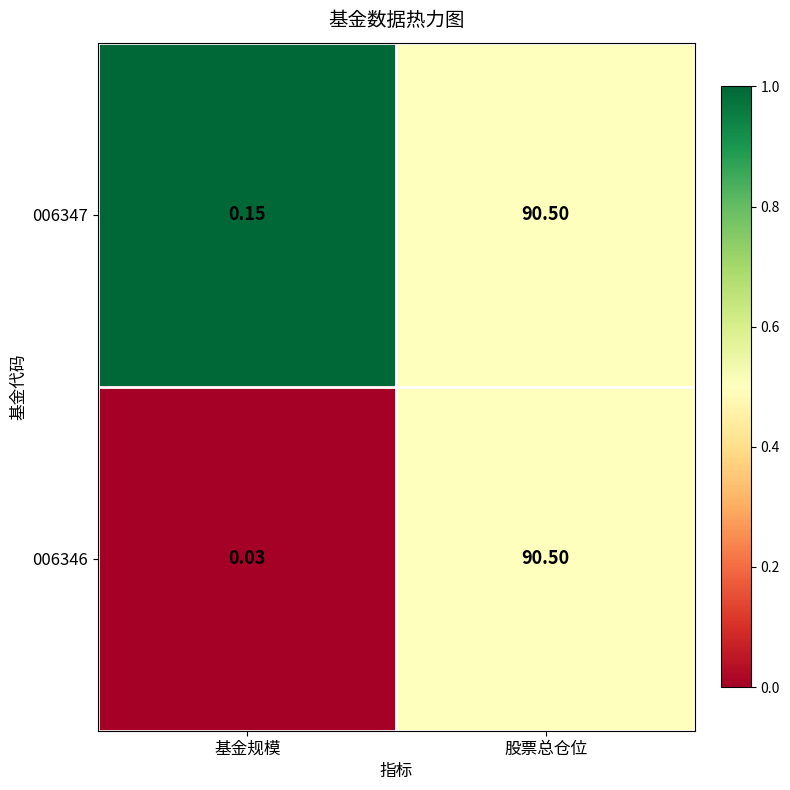

At which label does 006347 reach its minimum?

基金规模